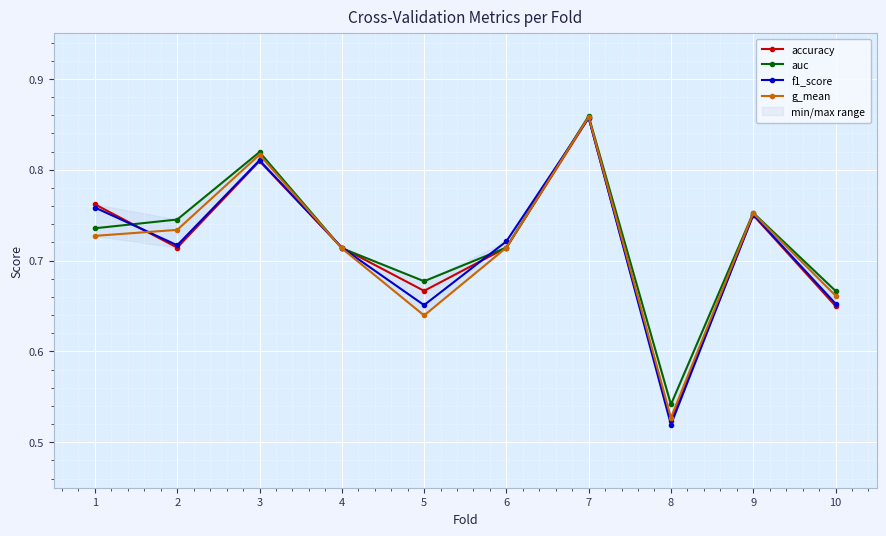

What is the total value across all series at 10?

2.6